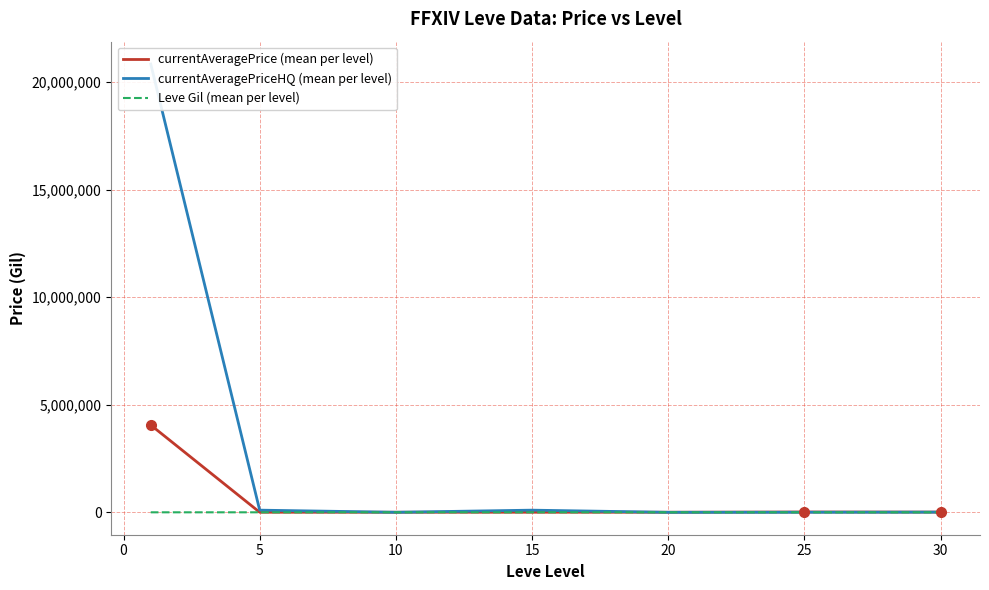

At how many categories does at least one series exceed 16454193?

1